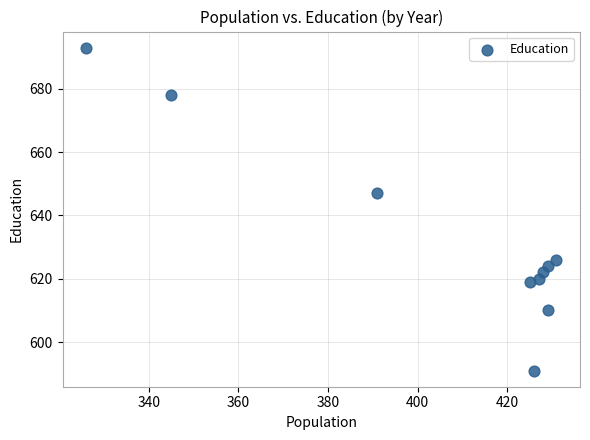

What Y value in the scatter plot is closest to 642?

647